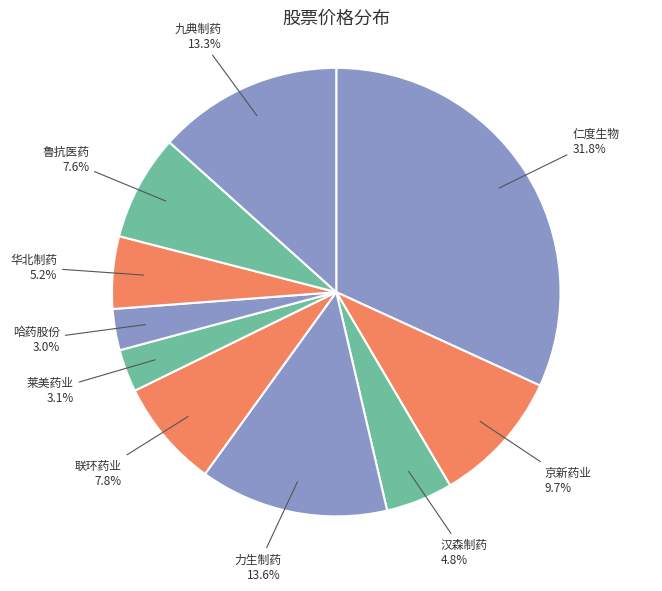

Is there any slice that represents more than half of the pie?

No